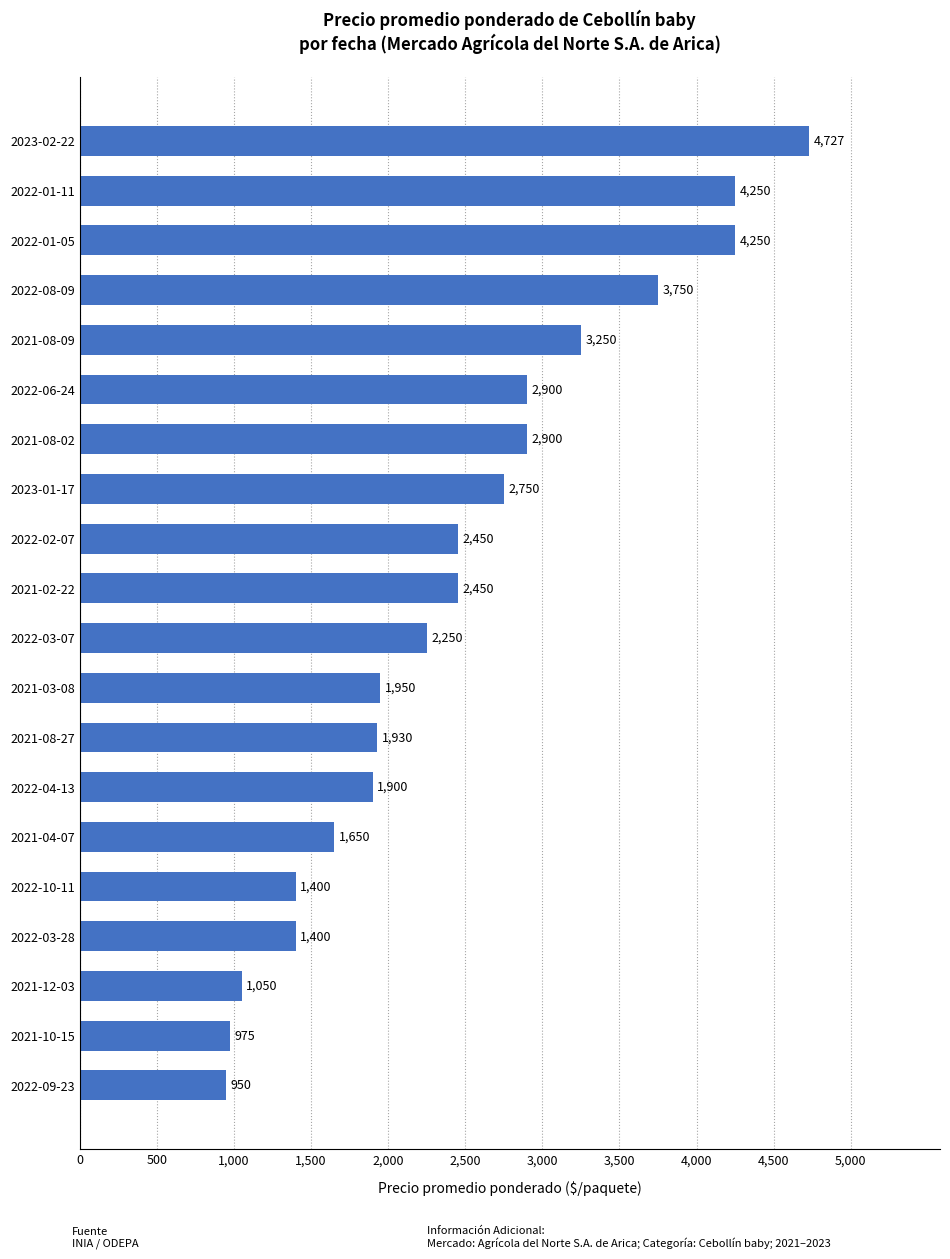

Which has a higher value, 2021-04-07 or 2022-03-07?

2022-03-07